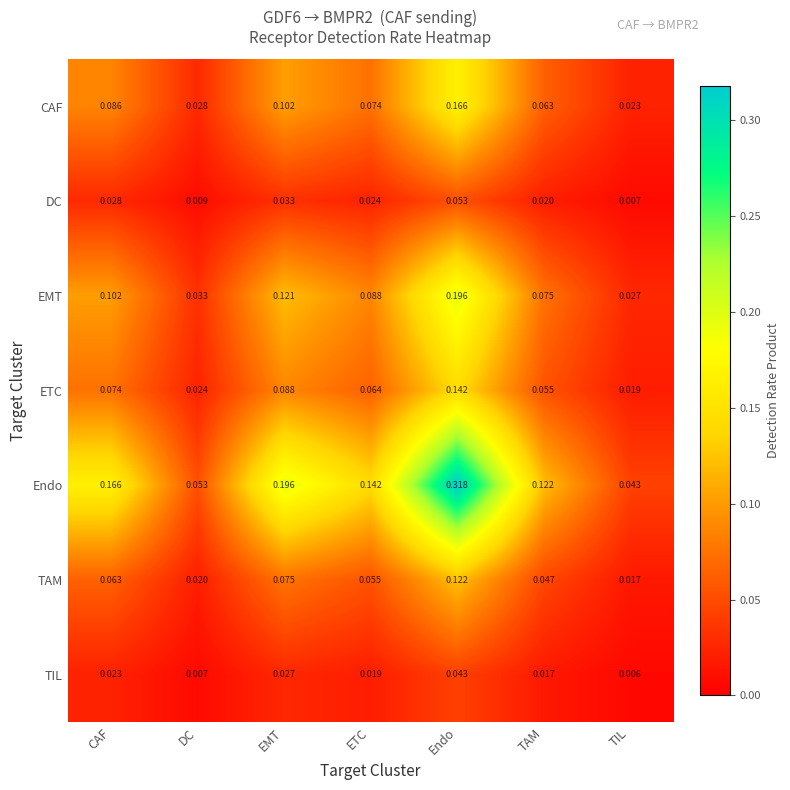

Is the value of Endo at DC greater than the value of CAF at TAM?

No